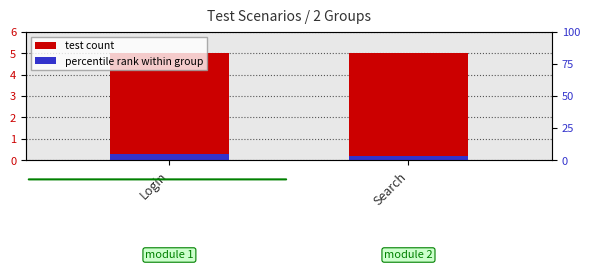

What are all the series names shown in the legend?

test count, percentile rank within group